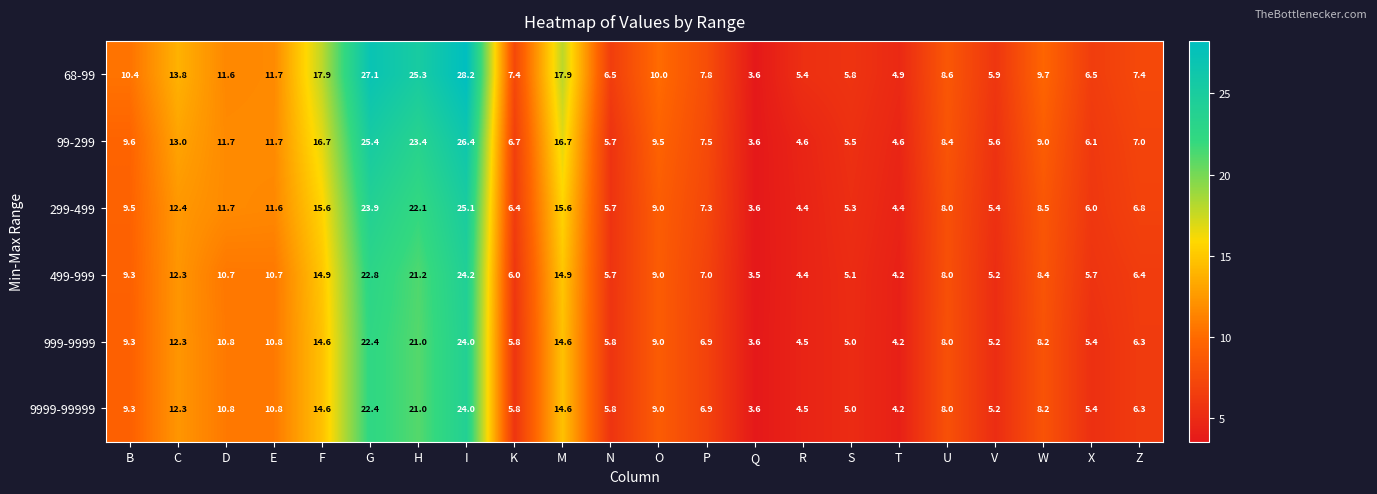

The value of 99-299 at F is 16.7. True or false?

True